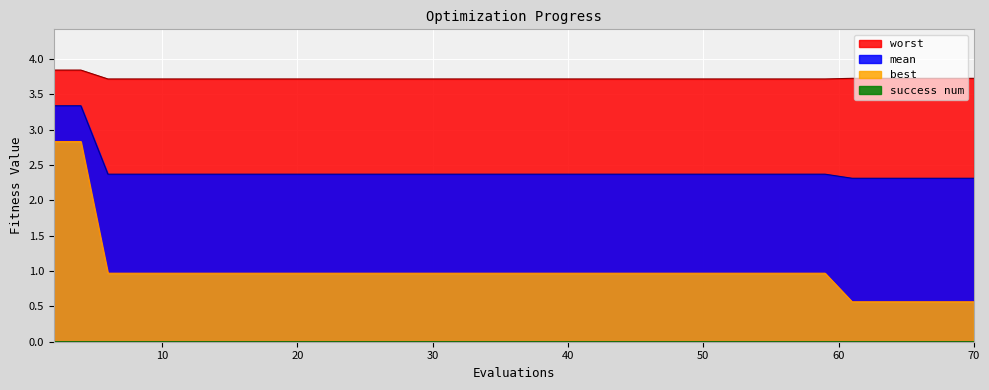

Reading left to right, extract all data points from this chart.

mean: 3.3	3.3	2.4	2.4	2.4	2.4	2.4	2.4	2.4	2.4	2.4	2.4	2.4	2.4	2.4	2.4	2.4	2.4	2.4	2.4	2.4	2.4	2.4	2.4	2.4	2.4	2.4	2.4	2.4	2.4	2.4	2.4	2.4	2.3	2.3	2.3	2.3	2.3	2.3	2.3
worst: 3.8	3.8	3.7	3.7	3.7	3.7	3.7	3.7	3.7	3.7	3.7	3.7	3.7	3.7	3.7	3.7	3.7	3.7	3.7	3.7	3.7	3.7	3.7	3.7	3.7	3.7	3.7	3.7	3.7	3.7	3.7	3.7	3.7	3.7	3.7	3.7	3.7	3.7	3.7	3.7
best: 2.8	2.8	1.0	1.0	1.0	1.0	1.0	1.0	1.0	1.0	1.0	1.0	1.0	1.0	1.0	1.0	1.0	1.0	1.0	1.0	1.0	1.0	1.0	1.0	1.0	1.0	1.0	1.0	1.0	1.0	1.0	1.0	1.0	0.6	0.6	0.6	0.6	0.6	0.6	0.6